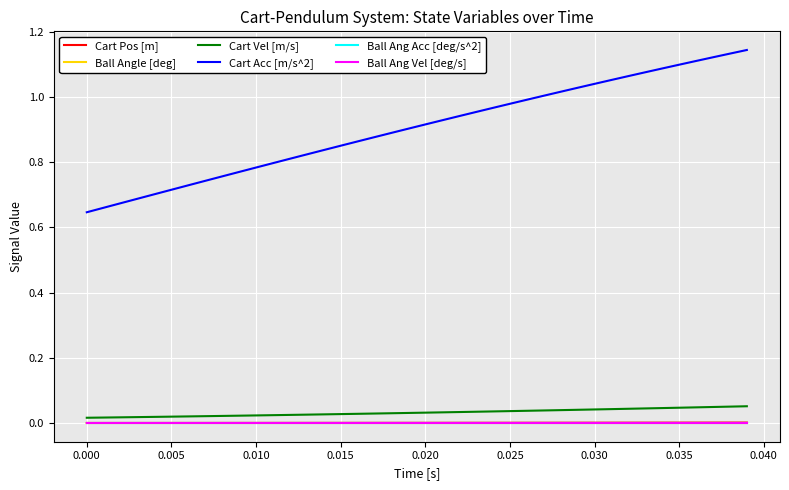

Is this an area chart (filled region under the line)?

No